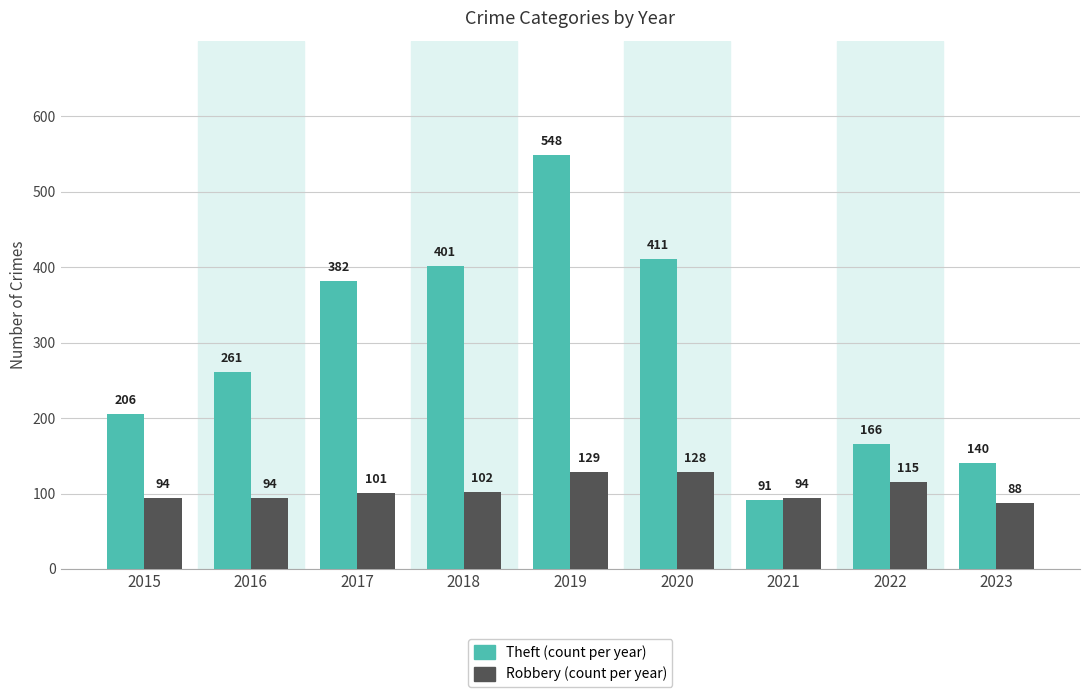

What is the difference between the highest and lowest values at 2019?

419